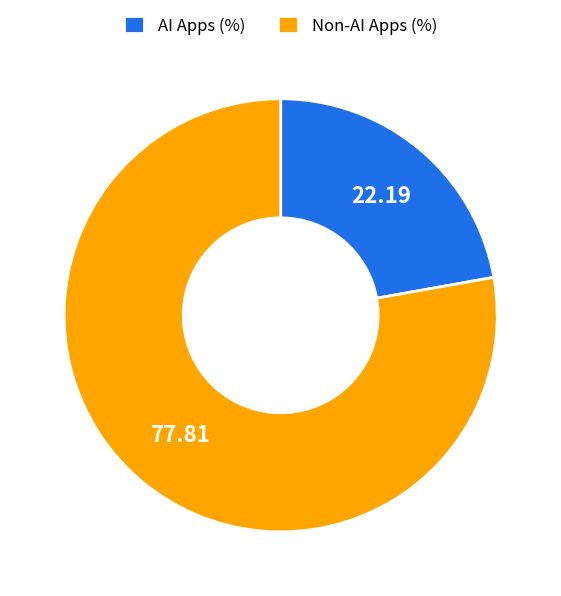

Combined, do Non-AI Apps (%) and AI Apps (%) account for over 50%?

Yes